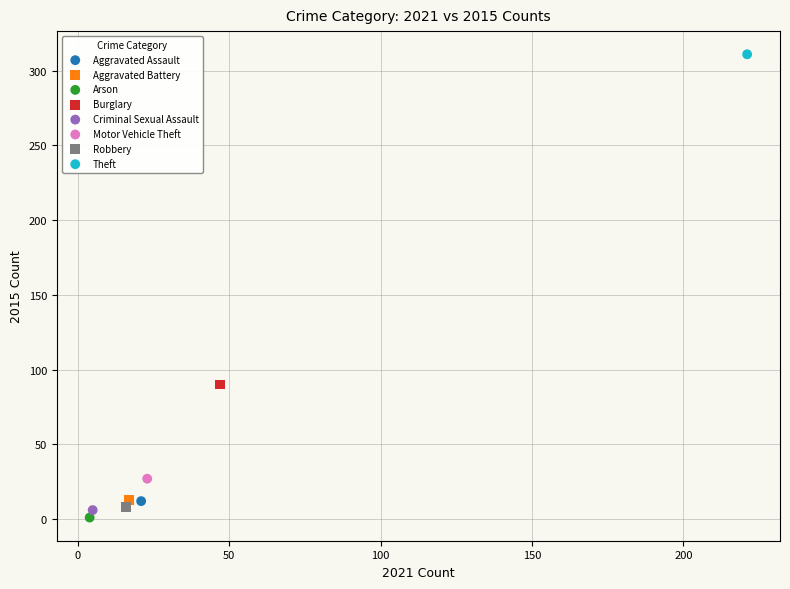

Which series reaches the maximum Y coordinate?

Theft